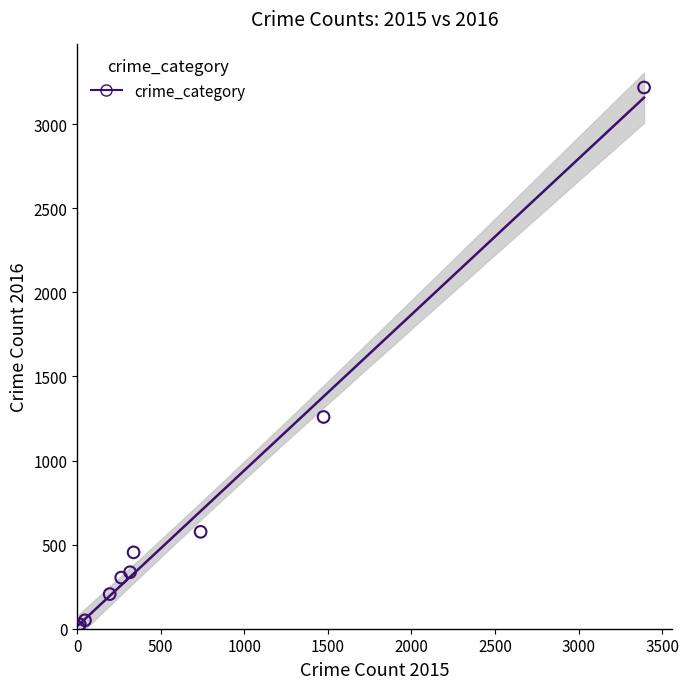

What Y value in the scatter plot is closest to 1612?

1259